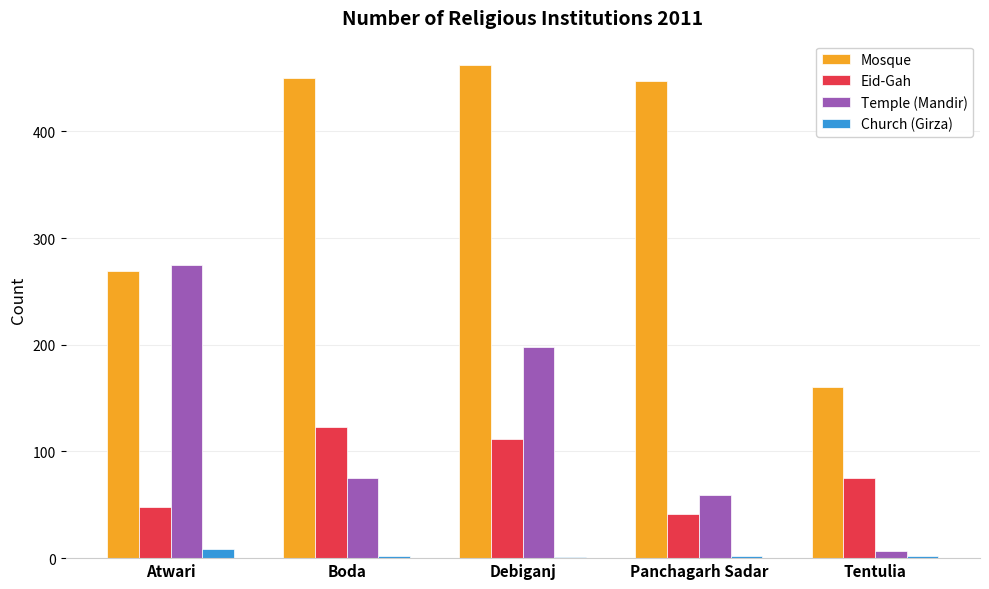

How many series are shown in this chart?

4